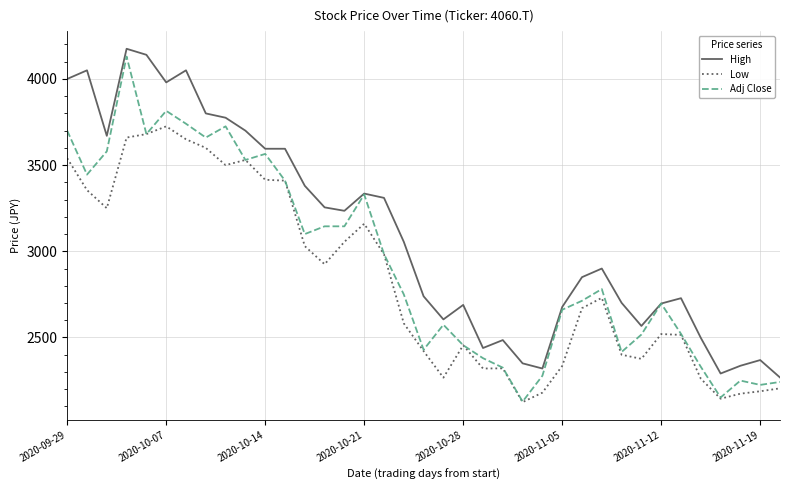

True or false: Low and High intersect in this chart.

False